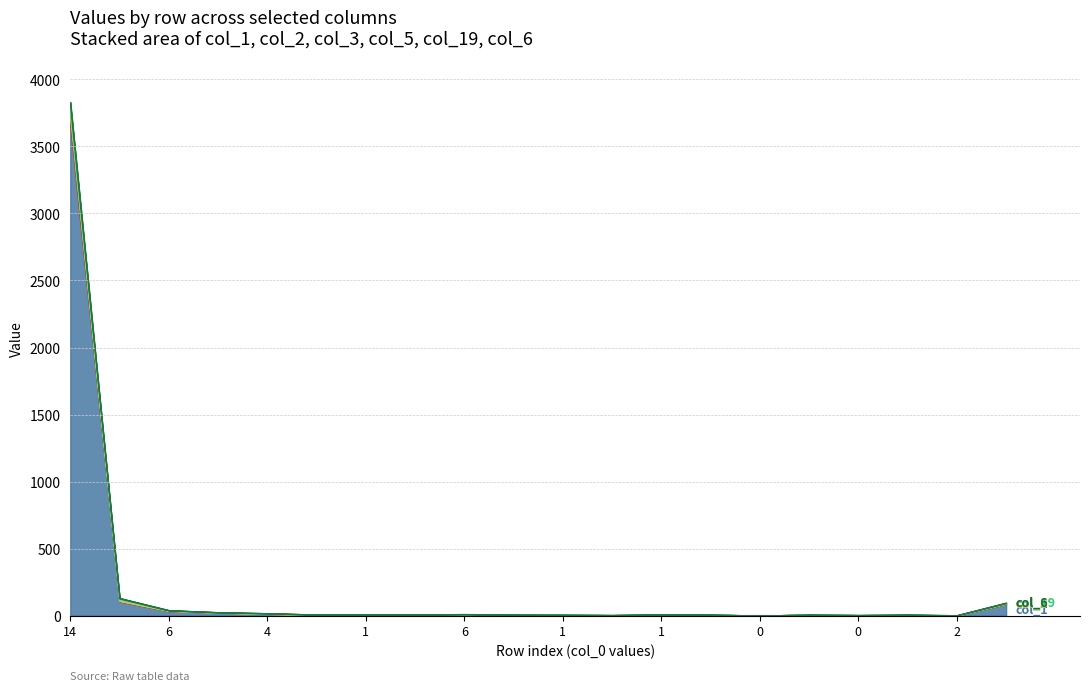

At how many categories does at least one series exceed 916?

1